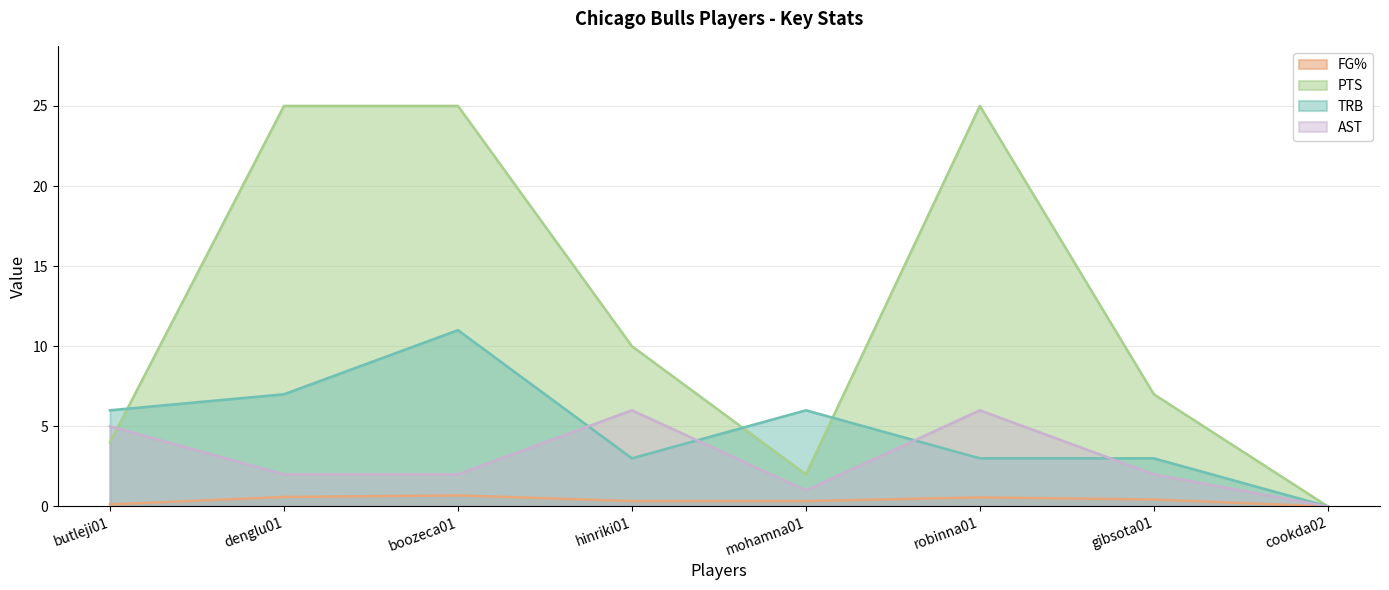

Count the number of data series in this chart.

4